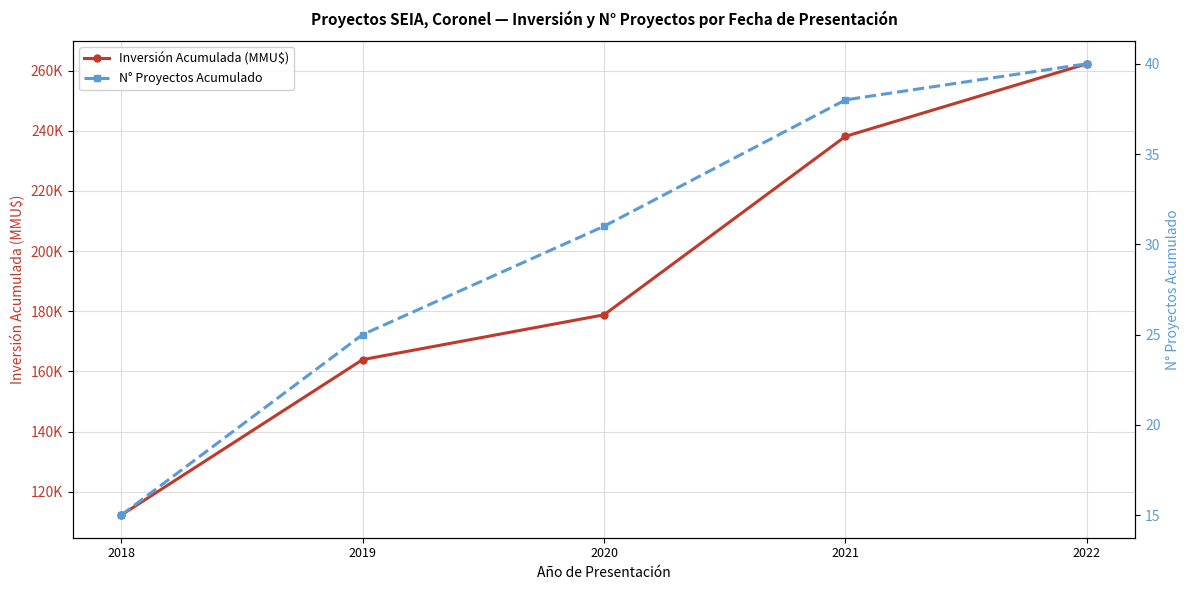

Reading right to left, extract all data points from this chart.

Inversión Acumulada (MMU$): 2022=262271	2021=238132	2020=178812	2019=163912	2018=112216
N° Proyectos Acumulado: 2022=40	2021=38	2020=31	2019=25	2018=15